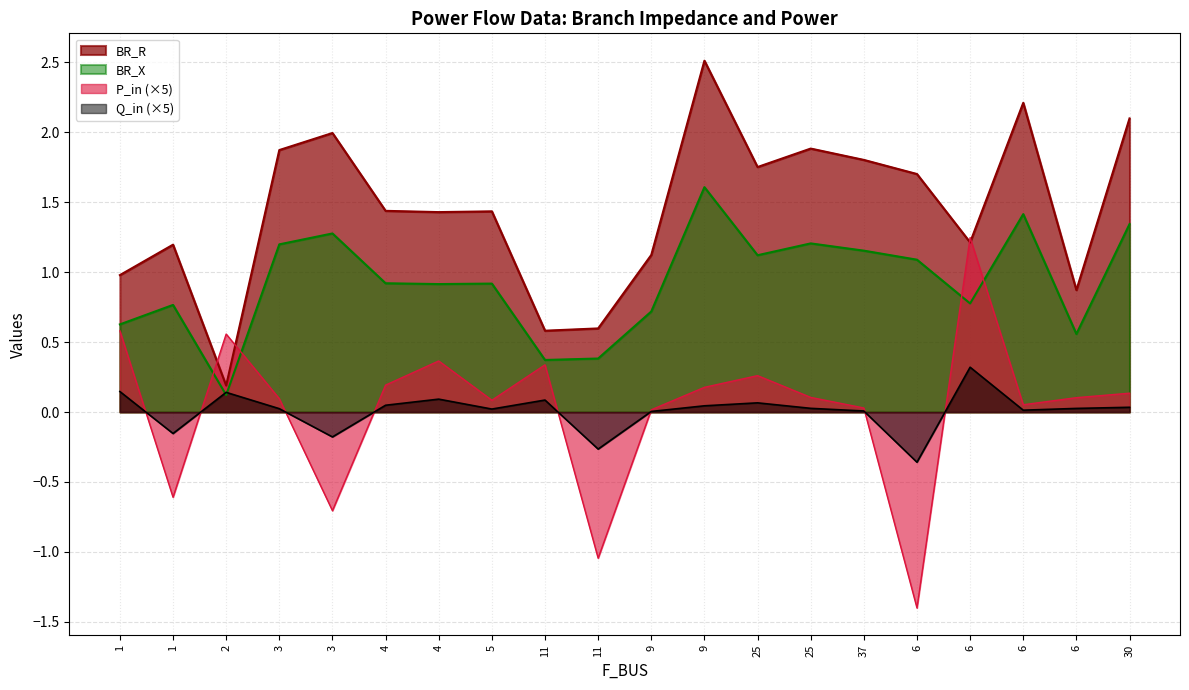

Where is P_in nearest to the value 0?

9